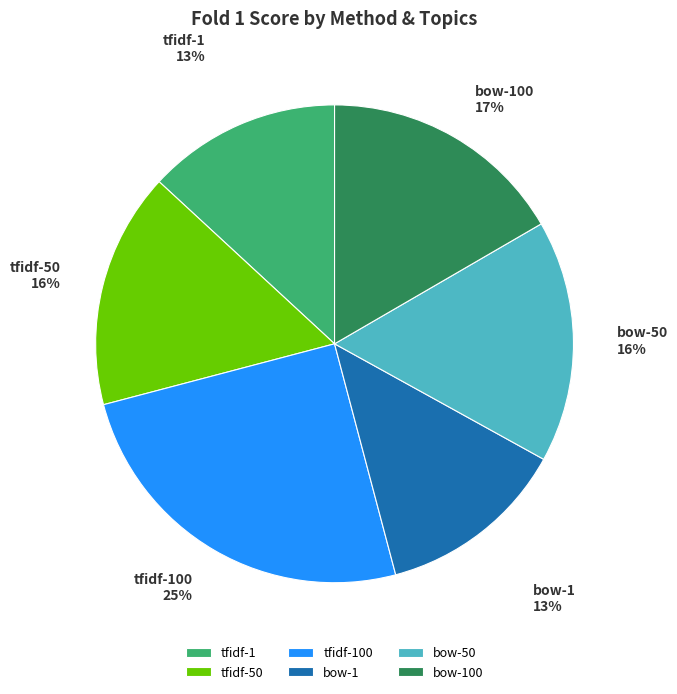

Count the number of slices in the pie.

6